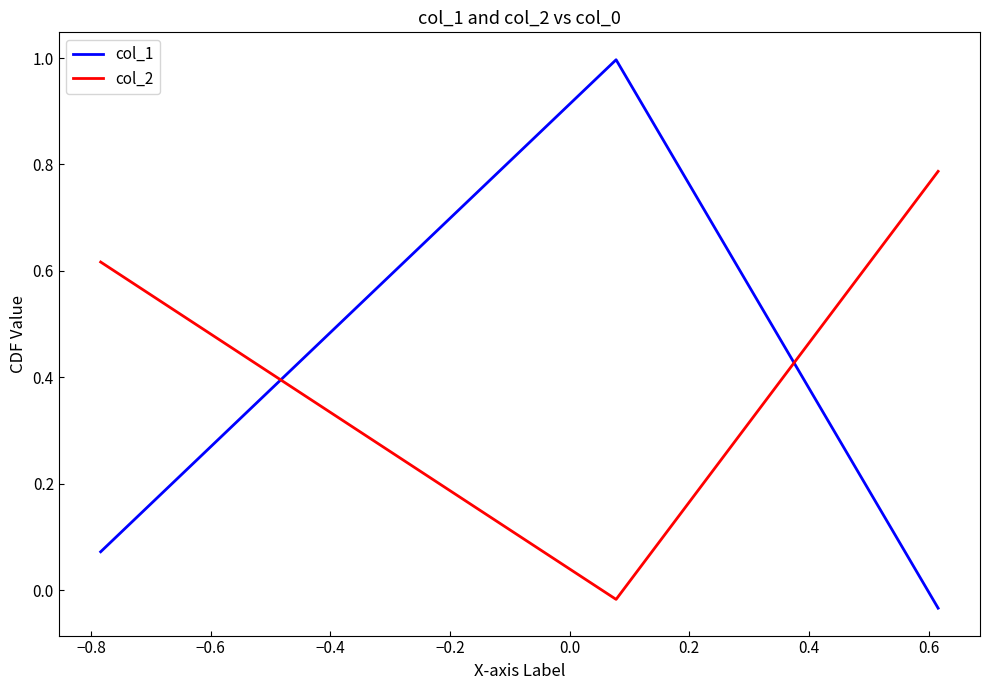

The value of col_1 at −1.0 is -0.0. True or false?

False